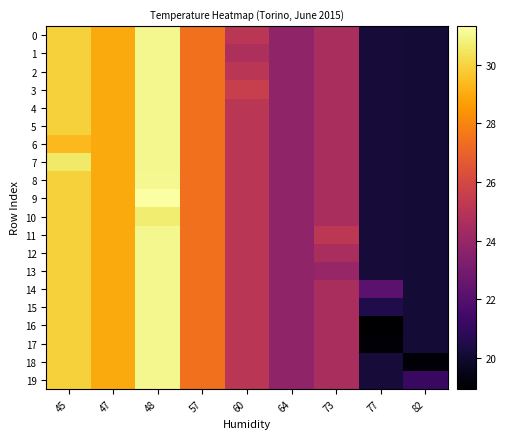

List the series in order of their peak value, lowest first.

row_10, row_0, row_1, row_2, row_3, row_4, row_5, row_6, row_7, row_11, row_12, row_13, row_14, row_15, row_16, row_17, row_18, row_19, row_8, row_9